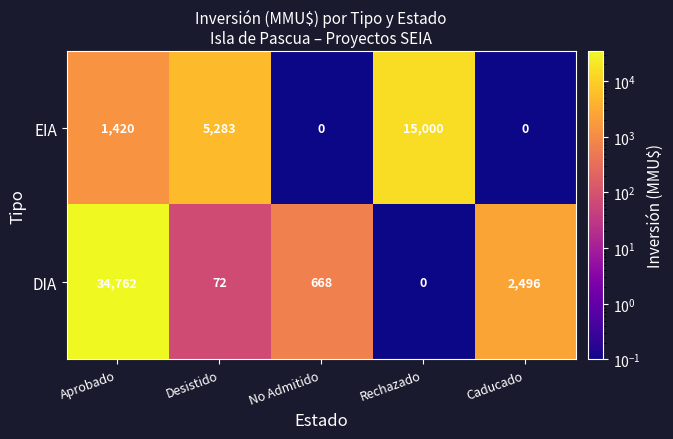

Between Desistido and No Admitido, which series saw the biggest shift?

EIA